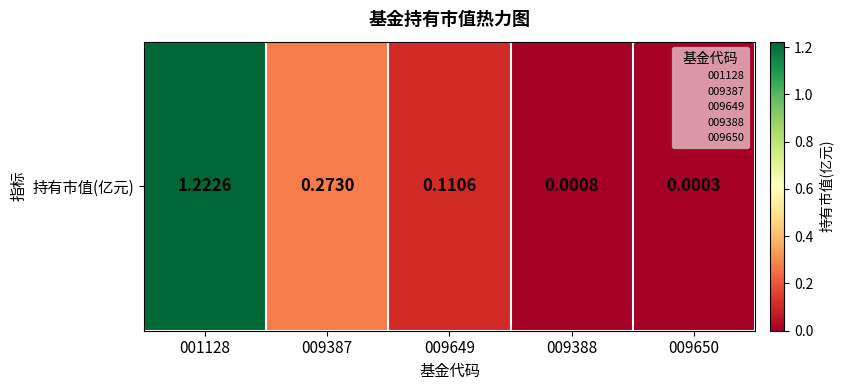

Rank the categories by value from lowest to highest.

009650, 009388, 009649, 009387, 001128